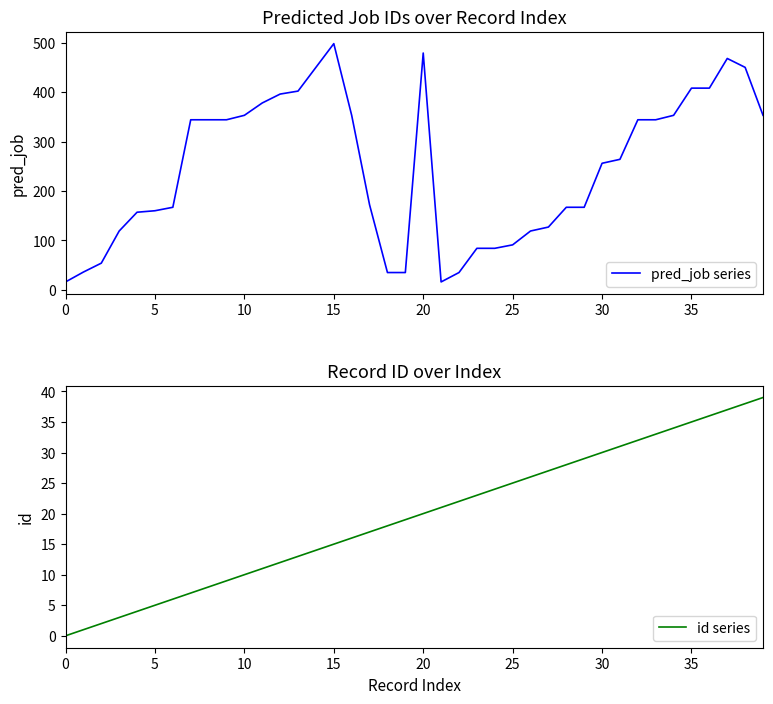

In pred_job series, how many points are lower than both neighbors (excluding endpoints)?

1